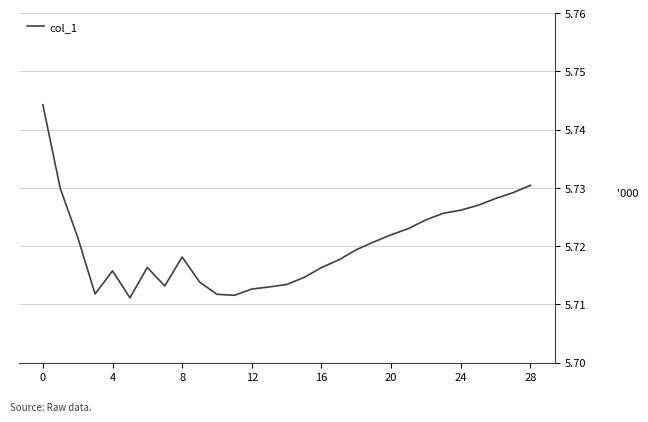

What is the greatest value displayed?

5.7